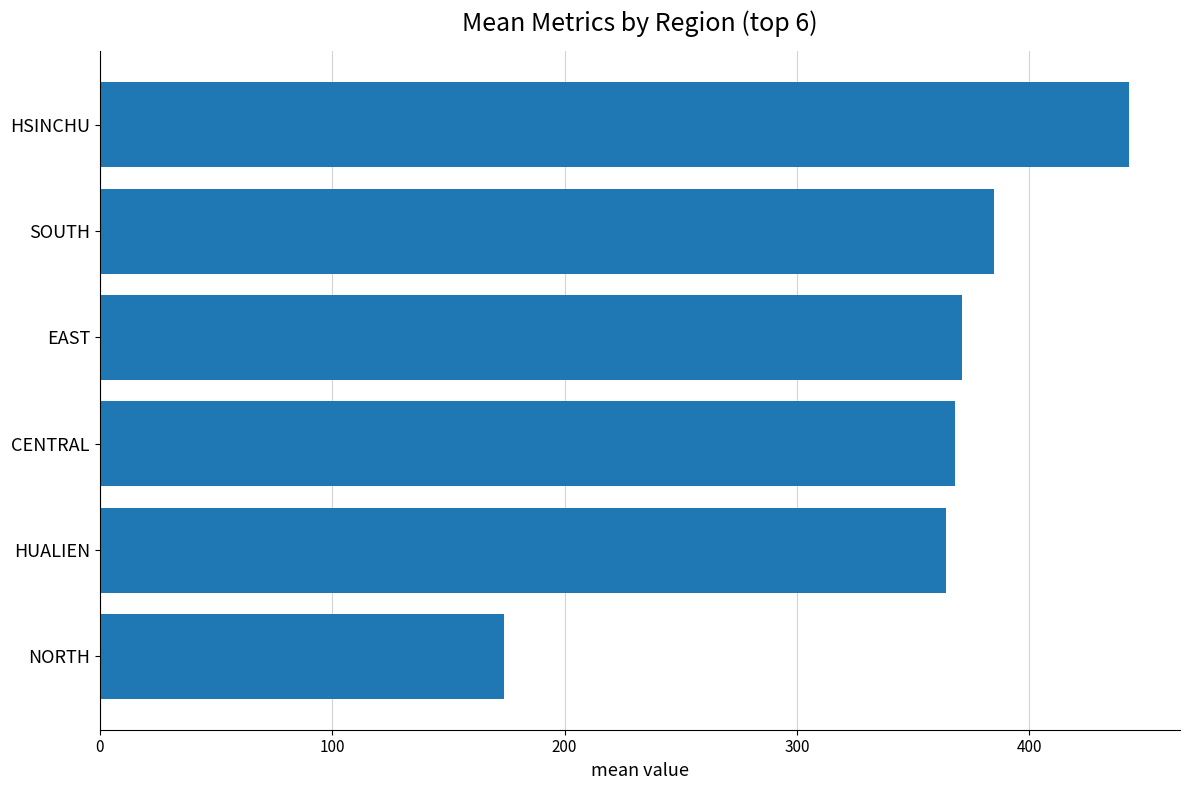

Reading top to bottom, extract all data points from this chart.

HSINCHU=442.7	SOUTH=384.7	EAST=370.8	CENTRAL=367.8	HUALIEN=364.3	NORTH=173.8